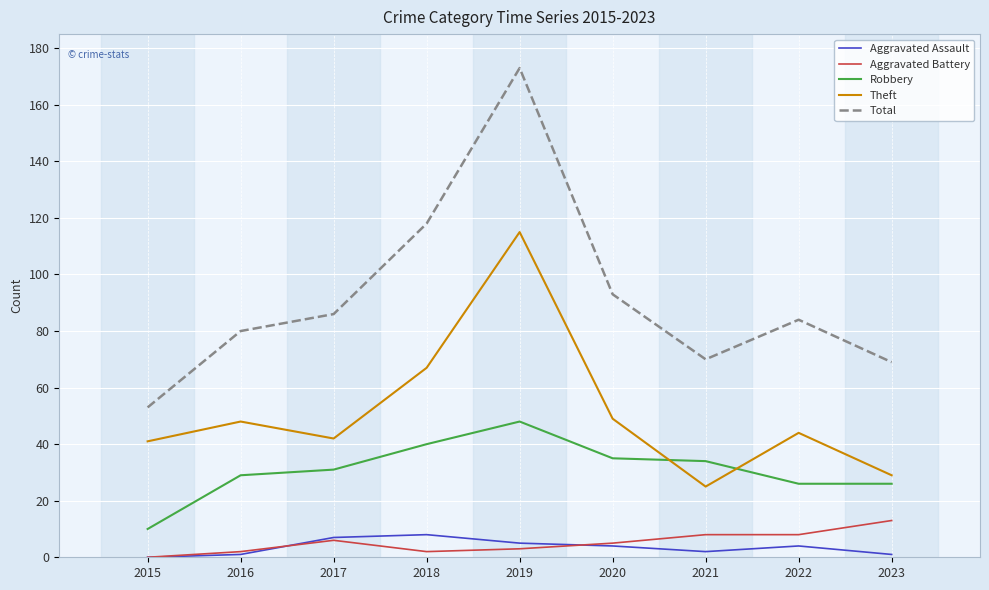

What is the sum of all Total values?

826